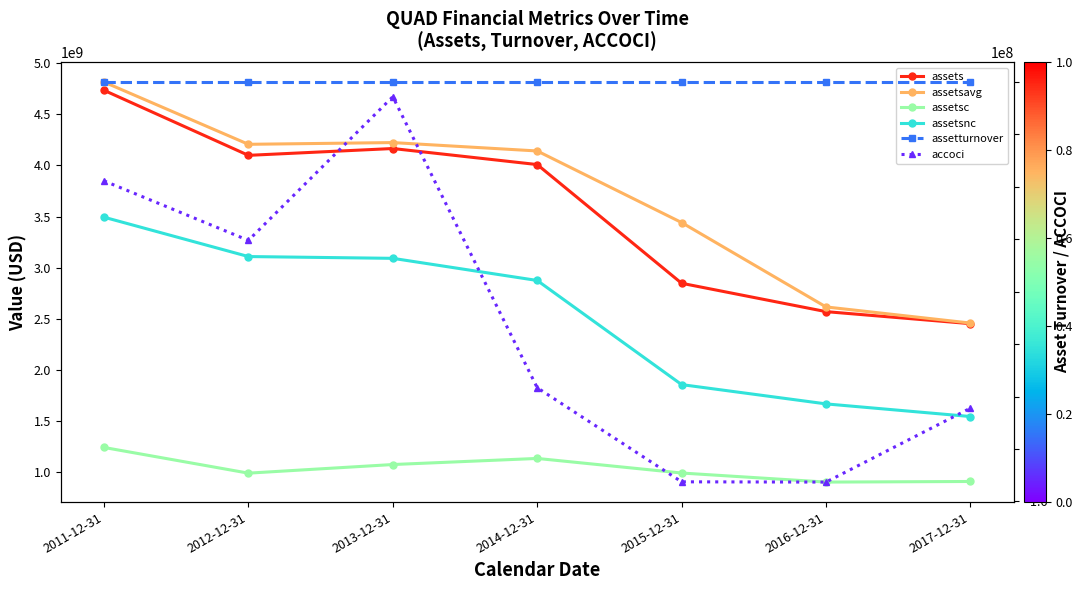

At how many categories does at least one series exceed 3339551236?

5